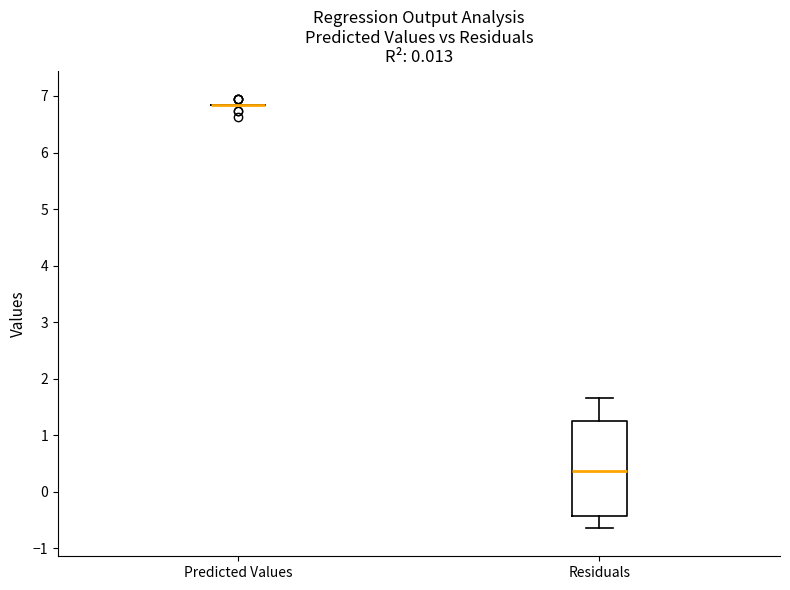

Reading left to right, transcribe this box plot: for each box, give where its median line is, the range the box spans, and where its two whiskers end, as read against the y-axis. The values are not printed on the chart, so give them approximately, as read against the axis.

Predicted Values: box collapsed to a line at 6.8, whiskers 6.8 to 6.8
Residuals: median 0.4, box -0.4 to 1.3, whiskers -0.6 to 1.7